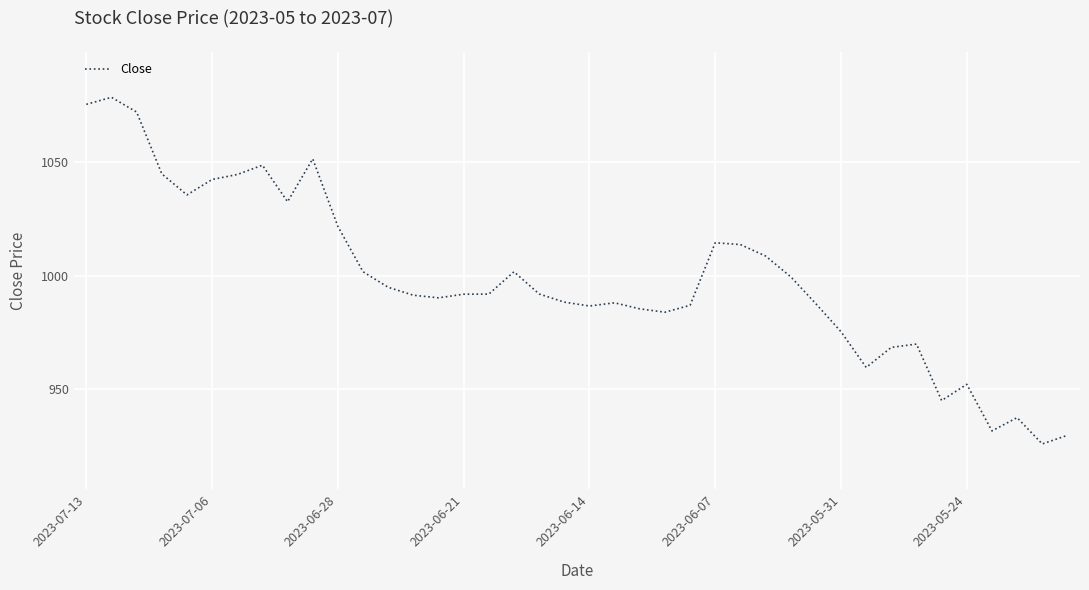

What is the difference between the maximum and minimum values?

152.9